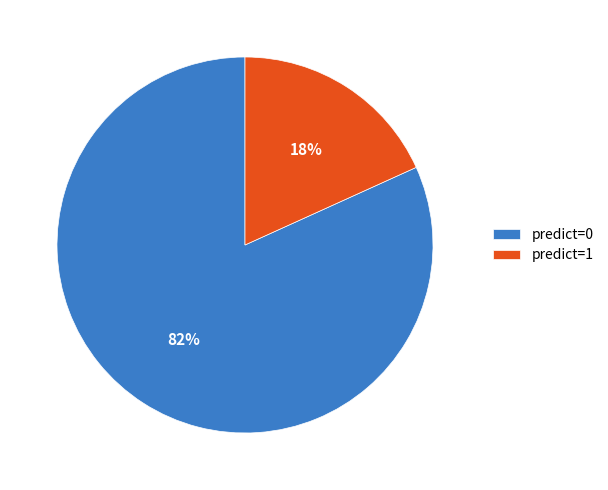

What percentage is the predict=1 slice, to the nearest percent?

18%